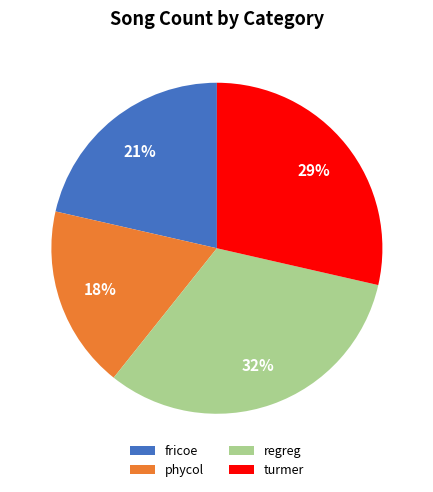

What is the ratio of the value at regreg to the value at phycol?

1.8